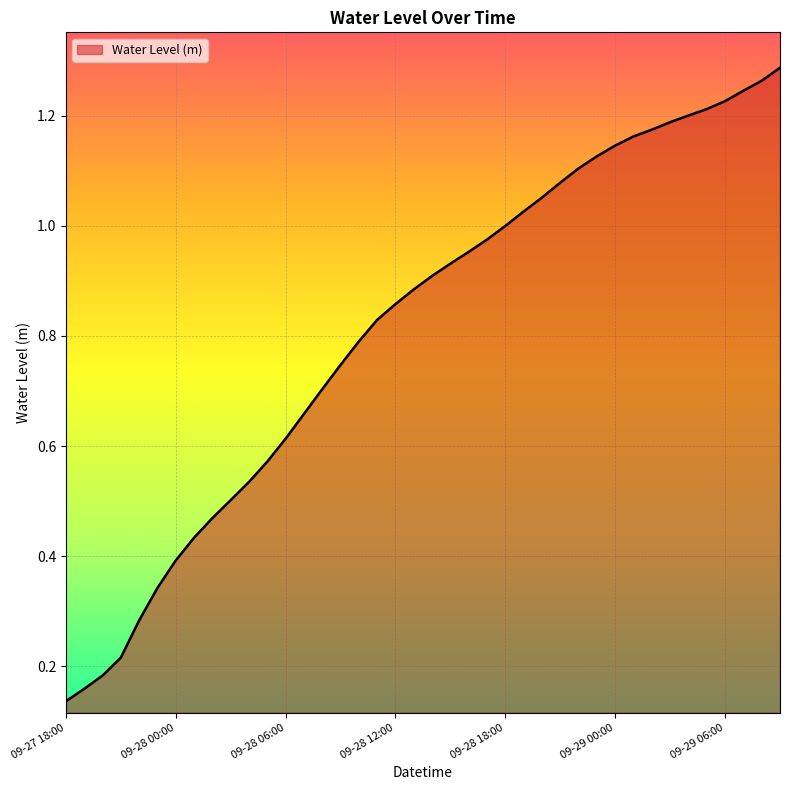

How many lines are shown in the chart?

1